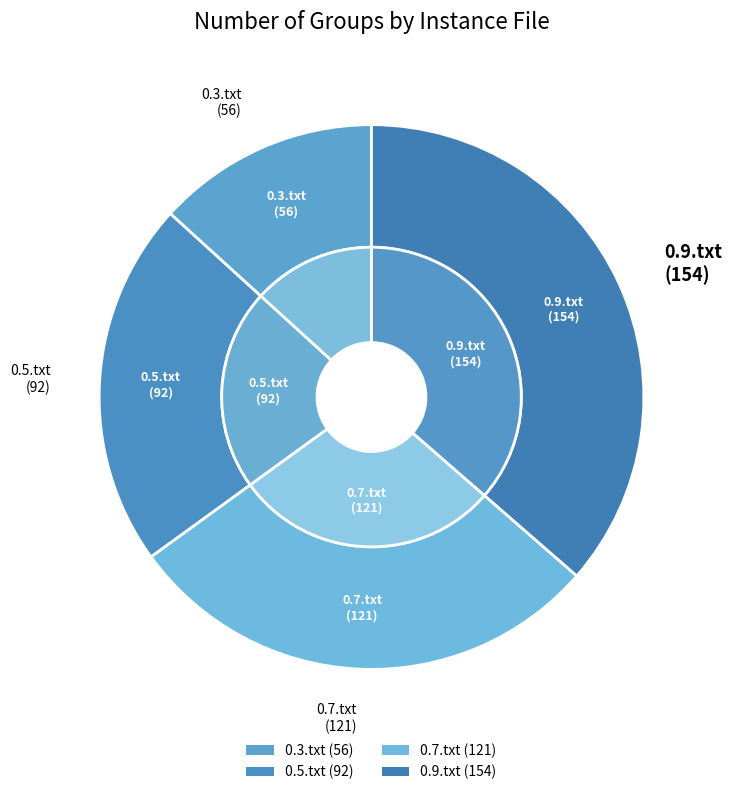

What is the smallest slice in the pie chart?

0.3.txt